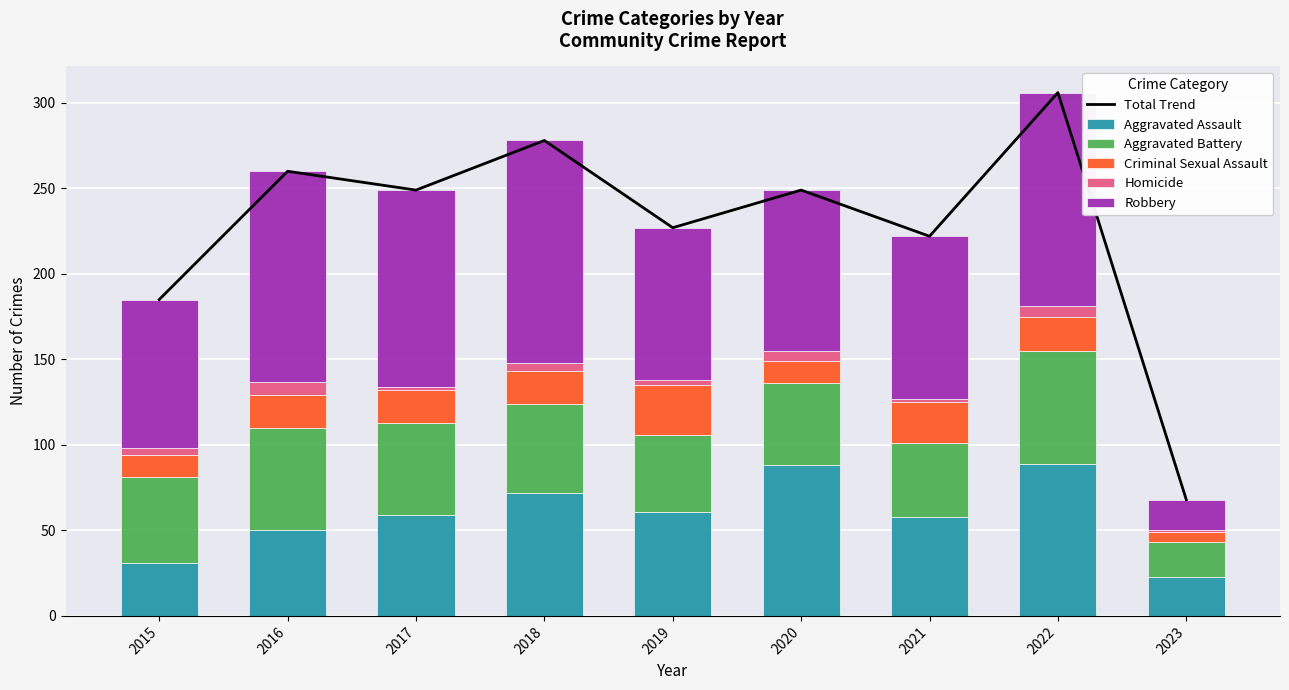

How many data points in Criminal Sexual Assault are above 19?

3